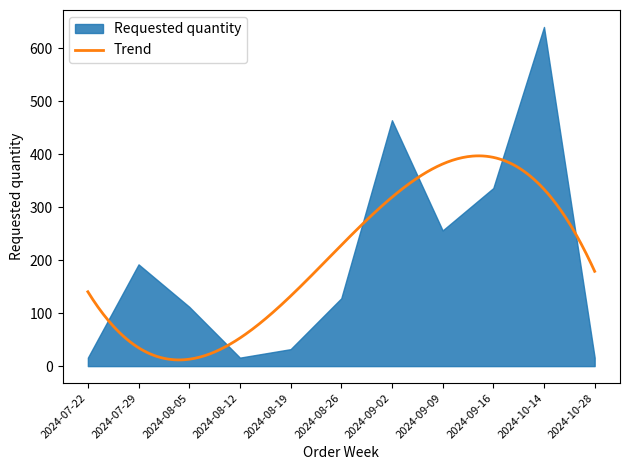

The chart shows a value of 464 at 2024-09-02. True or false?

True